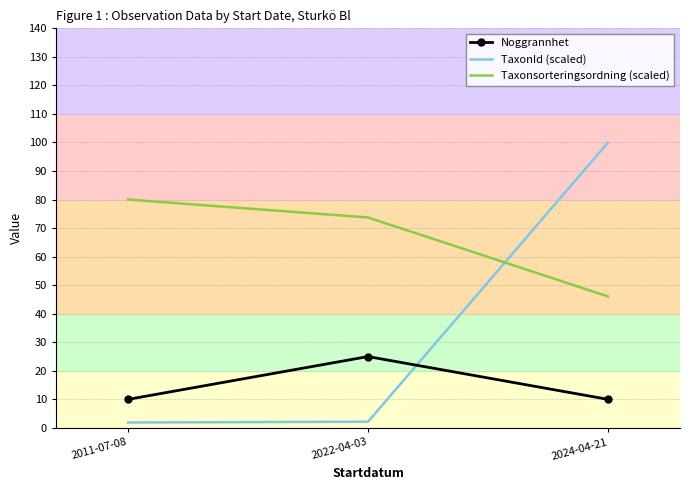

What is the maximum value for TaxonId (scaled)?

100.0